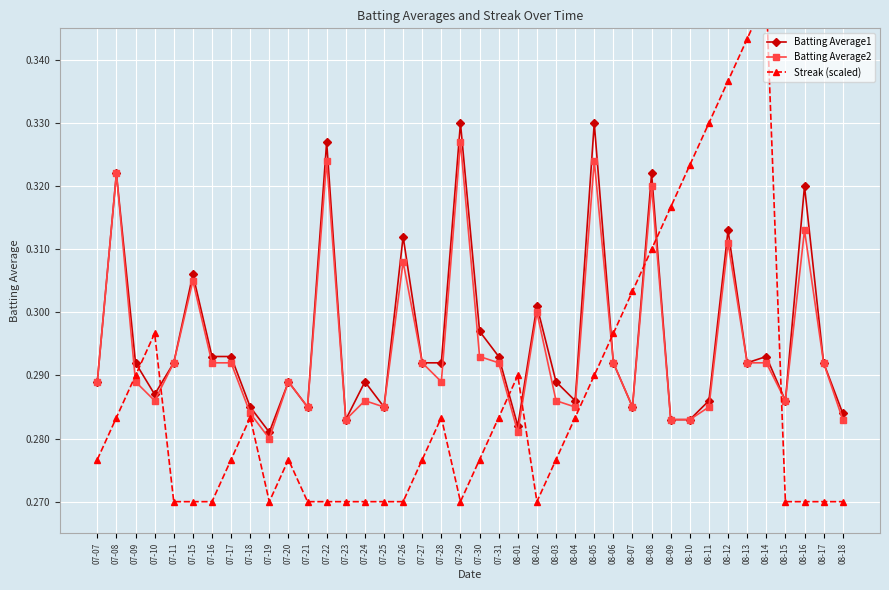

Which label corresponds to the smallest value in the chart?

07-11